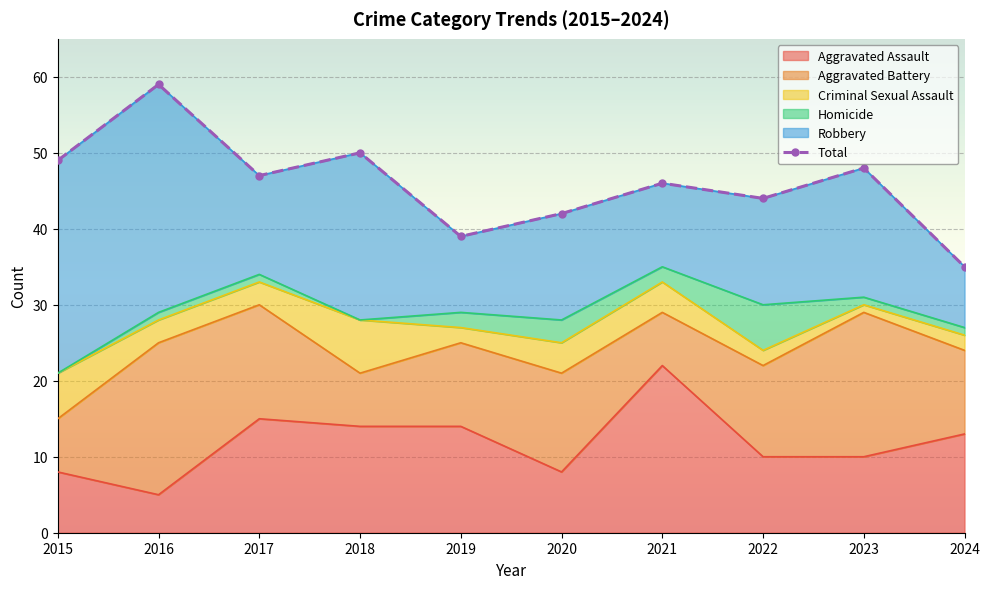

What is the maximum value shown in the chart?

59